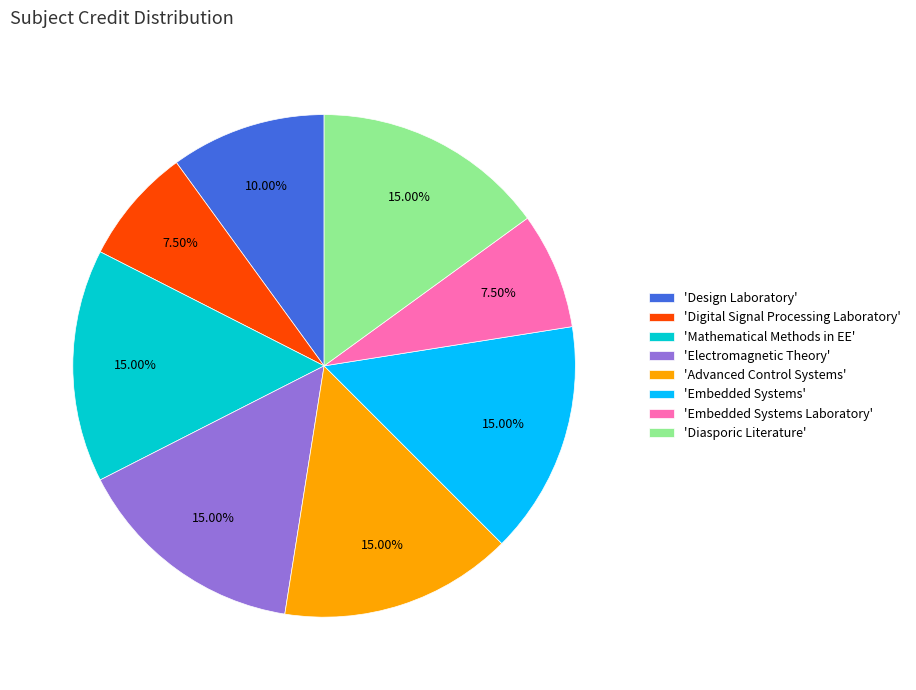

Is the sum of 'Digital Signal Processing Laboratory' and 'Advanced Control Systems' greater than half?

No